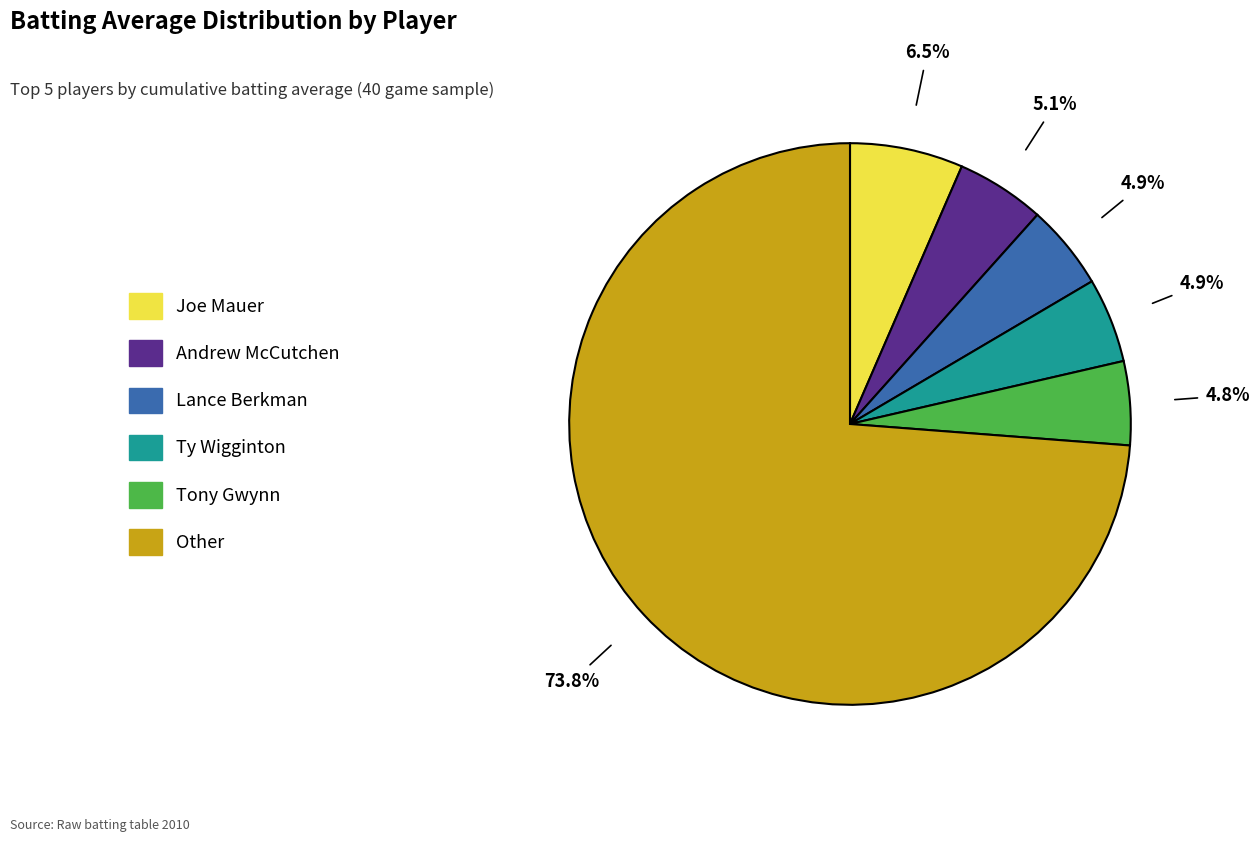

Is there a majority slice in this chart?

Yes